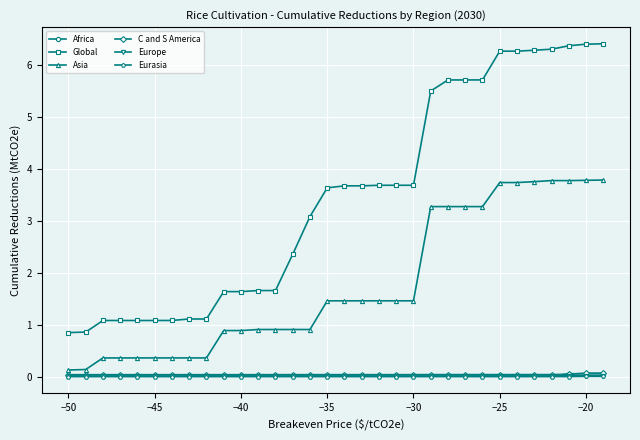

True or false: Eurasia and Global intersect in this chart.

False